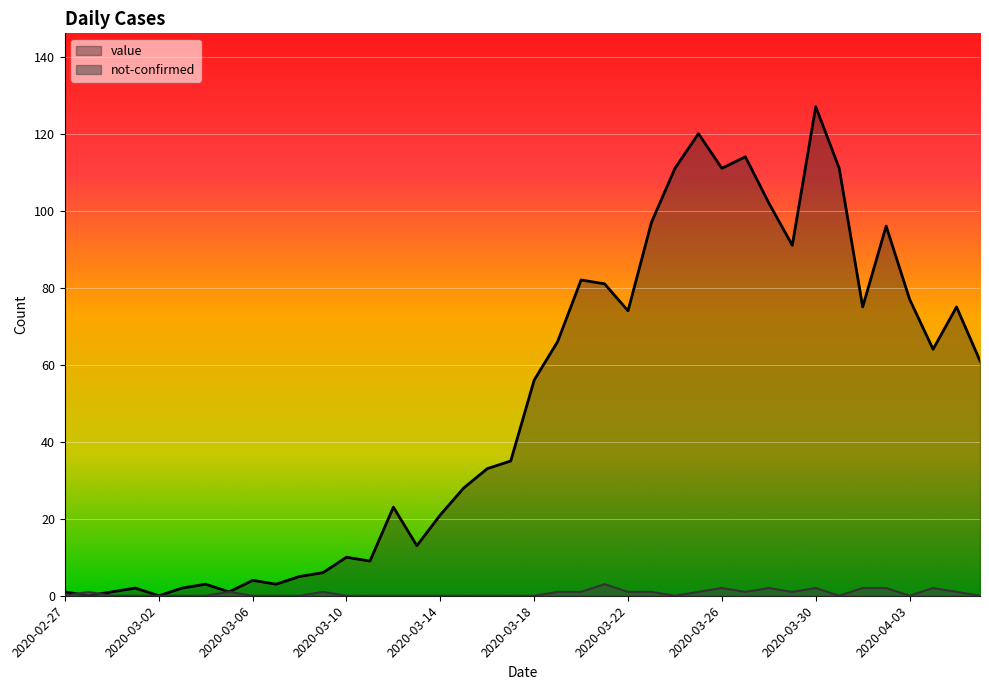

At which label does value first exceed 56?

2020-03-19